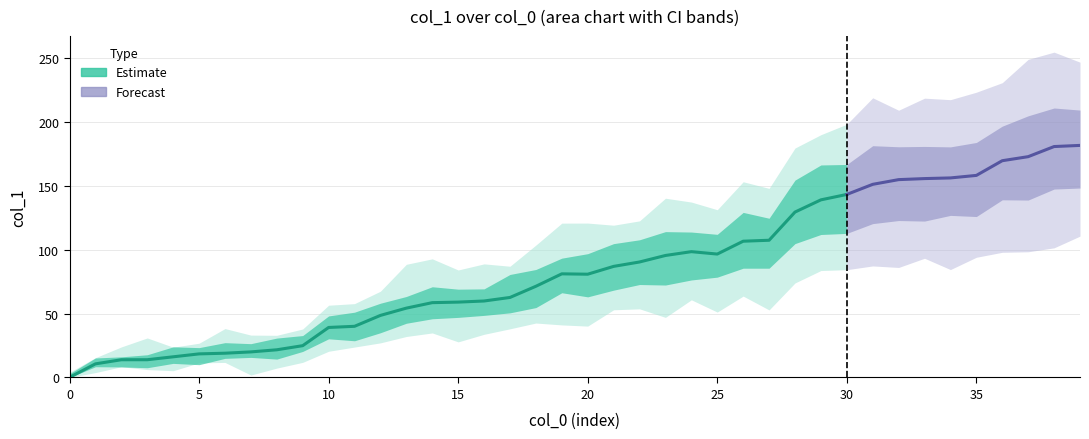

How many interior local valleys (lower than both neighbors) does the data have?

2